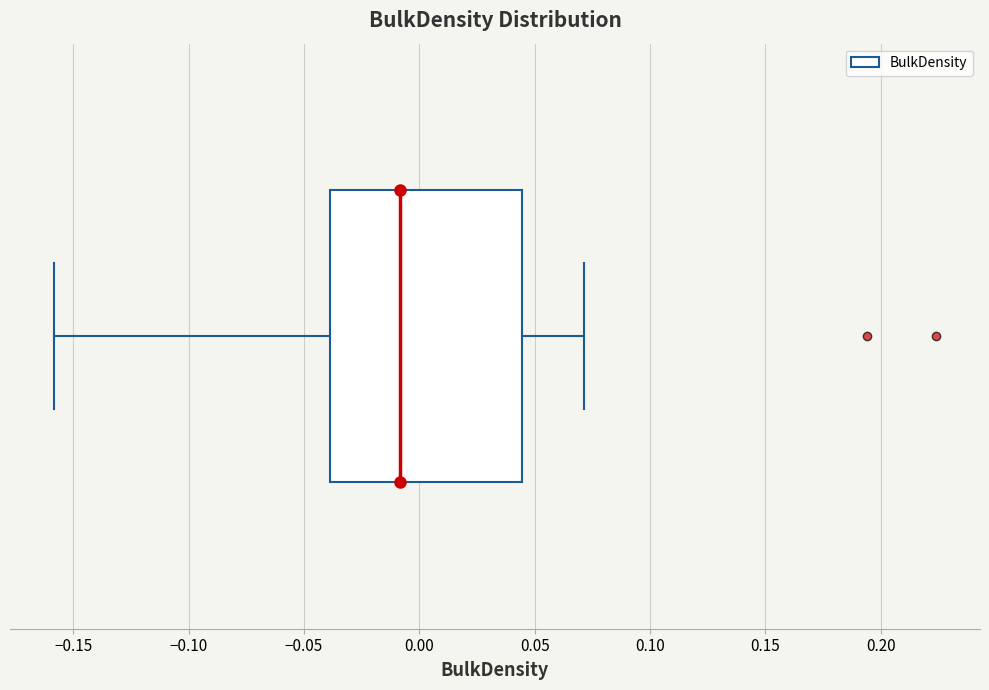

Where does the right whisker of the box end on the x-axis? The values are not printed on the chart, so give them approximately, as read against the axis.

0.070